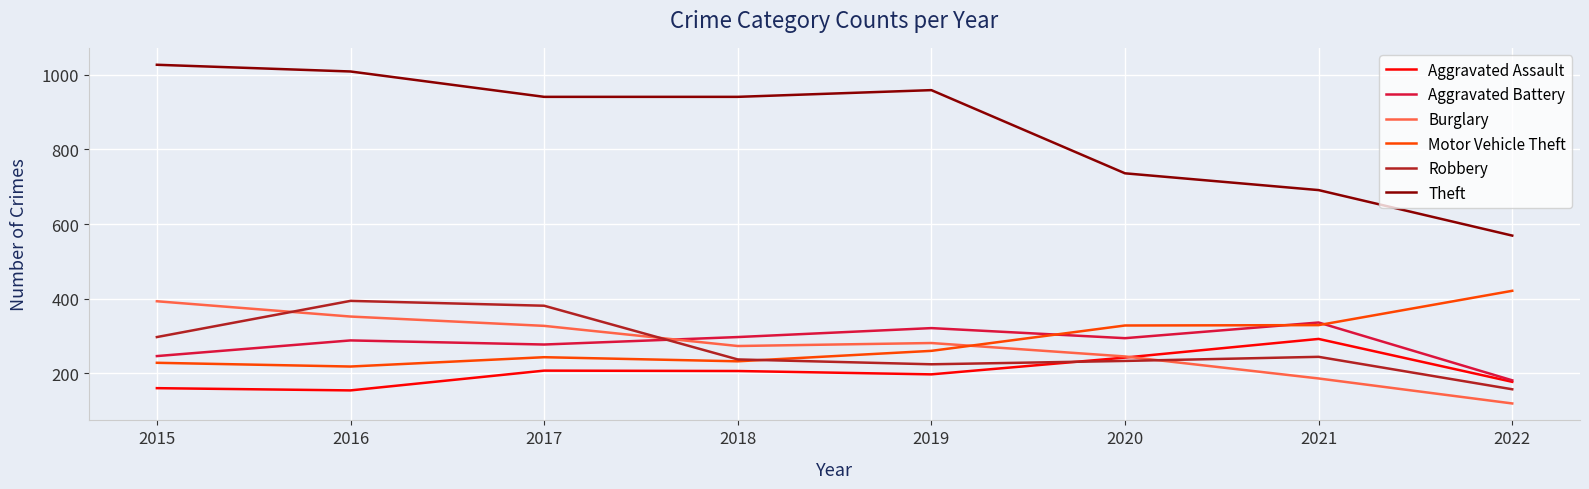

True or false: Burglary has a value of 186 at 2021.

True